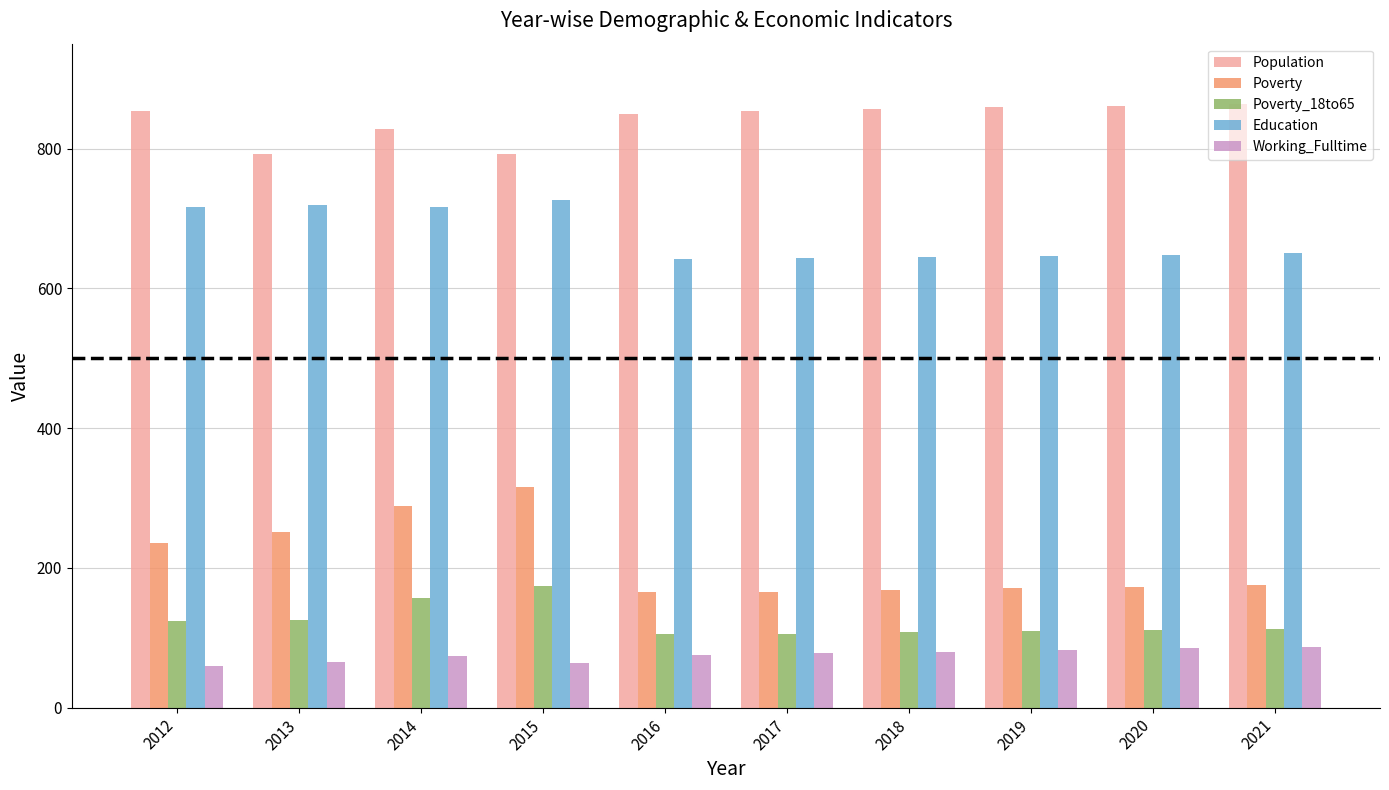

Rank the series at 2015 from highest to lowest value.

Population, Education, Poverty, Poverty_18to65, Working_Fulltime